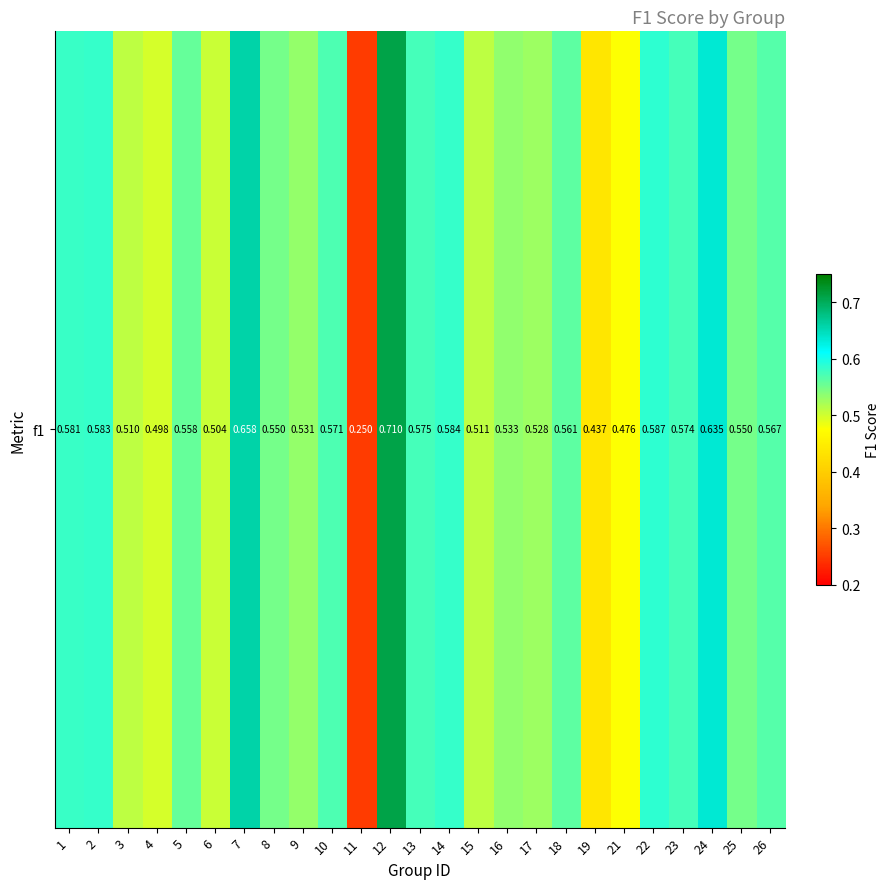

List the labels in order of value, largest first.

12, 7, 24, 22, 14, 2, 1, 13, 23, 10, 26, 18, 5, 8, 25, 16, 9, 17, 15, 3, 6, 4, 21, 19, 11